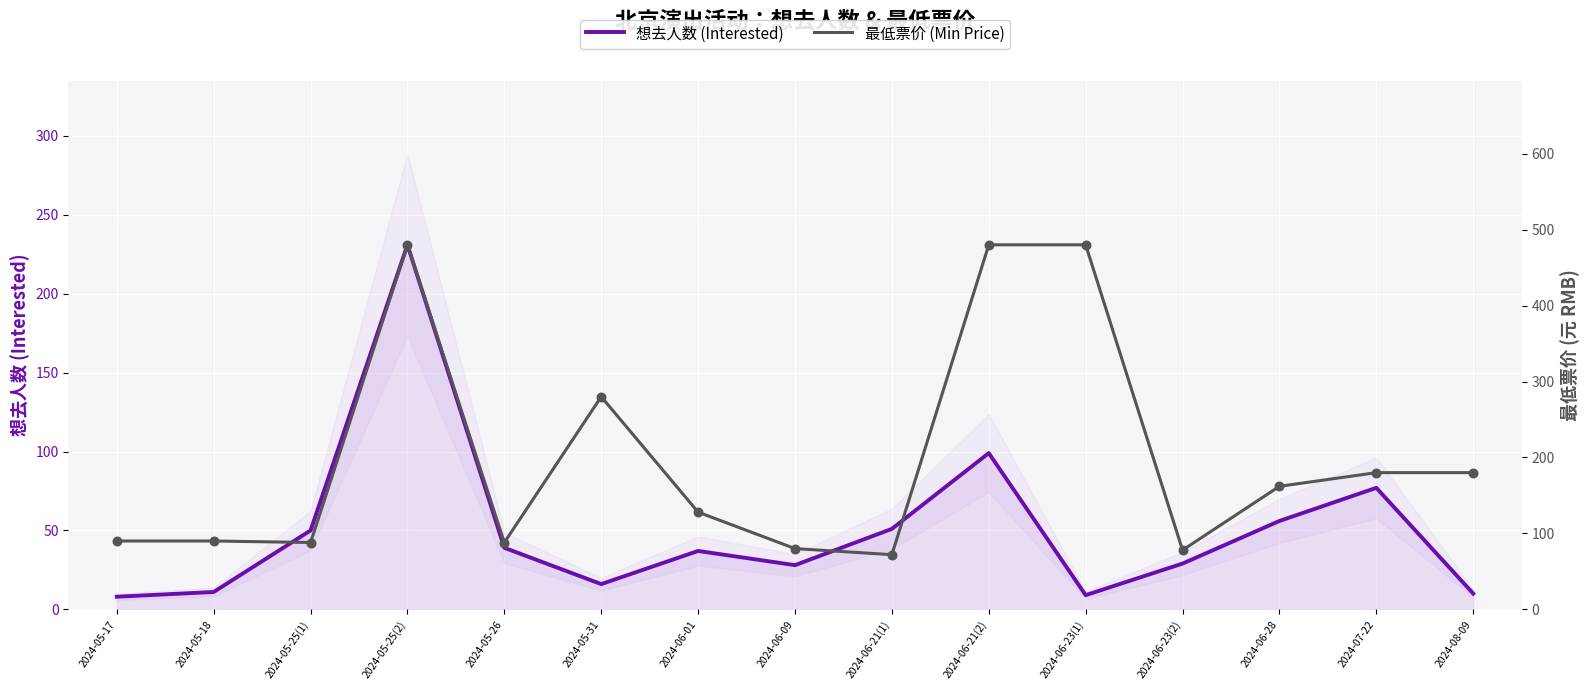

Which series reaches the maximum Y coordinate?

最低票价 (Min Price)